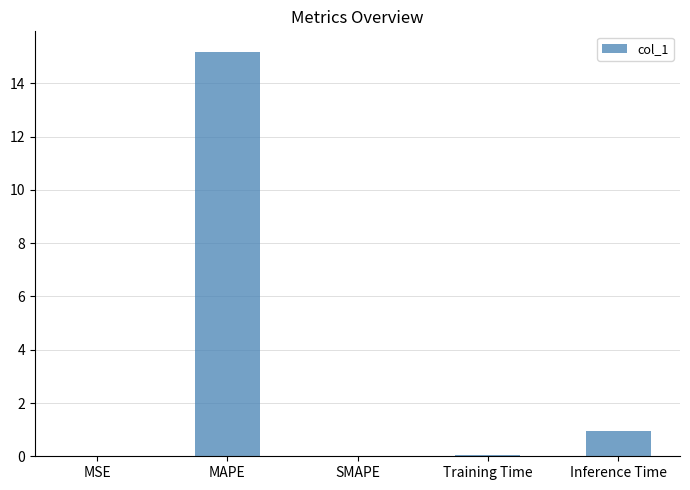

The chart shows a value of 0.0 at SMAPE. True or false?

True